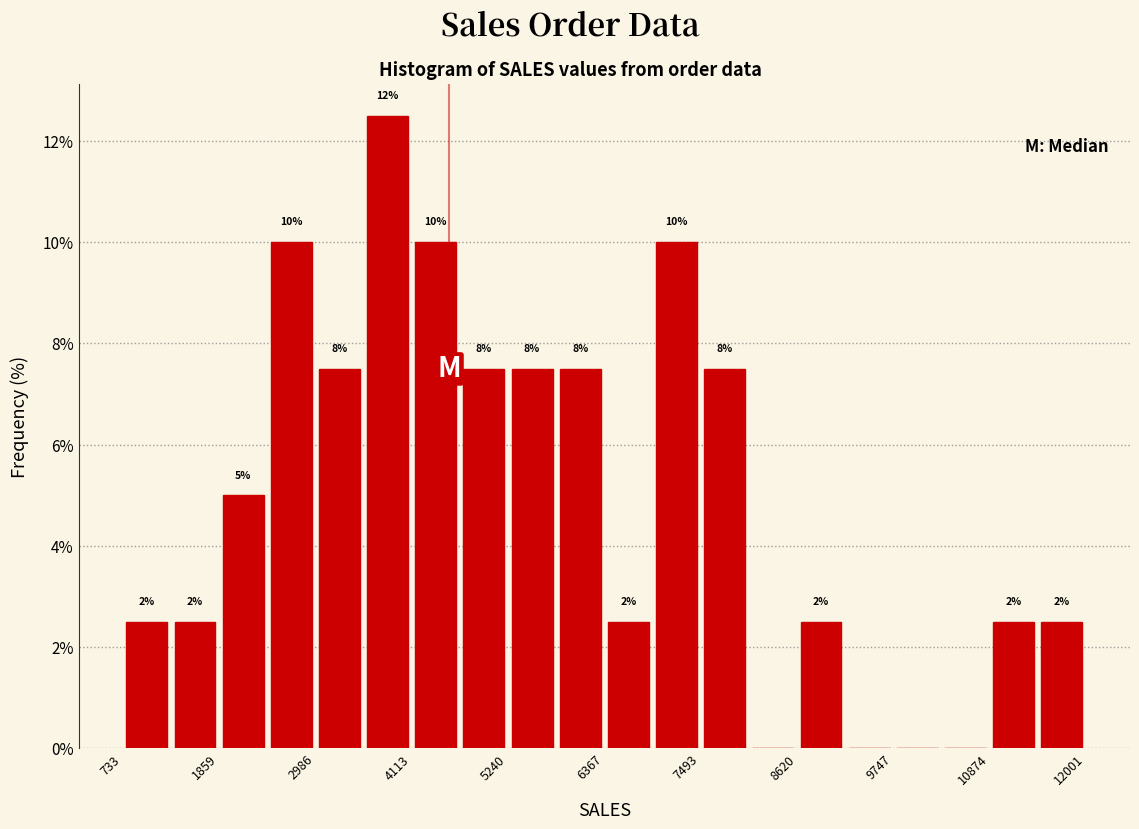

Around what value on the x-axis is the tallest bar? Give the approximate position of its centre, as read against the axis.

3800